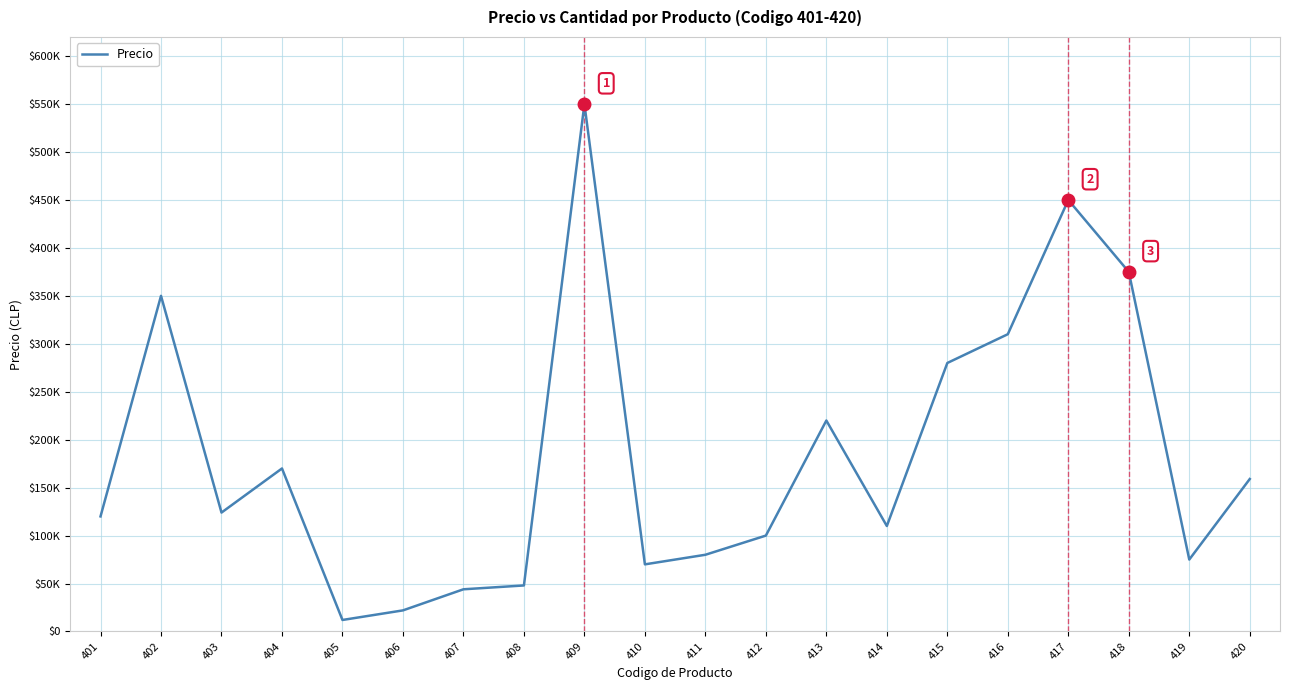

Does the chart have visible grid lines?

Yes